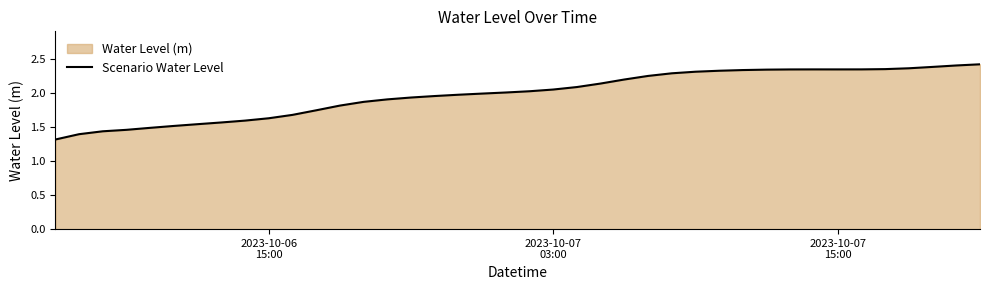

What is the value of the 38th point from the left?

2.4